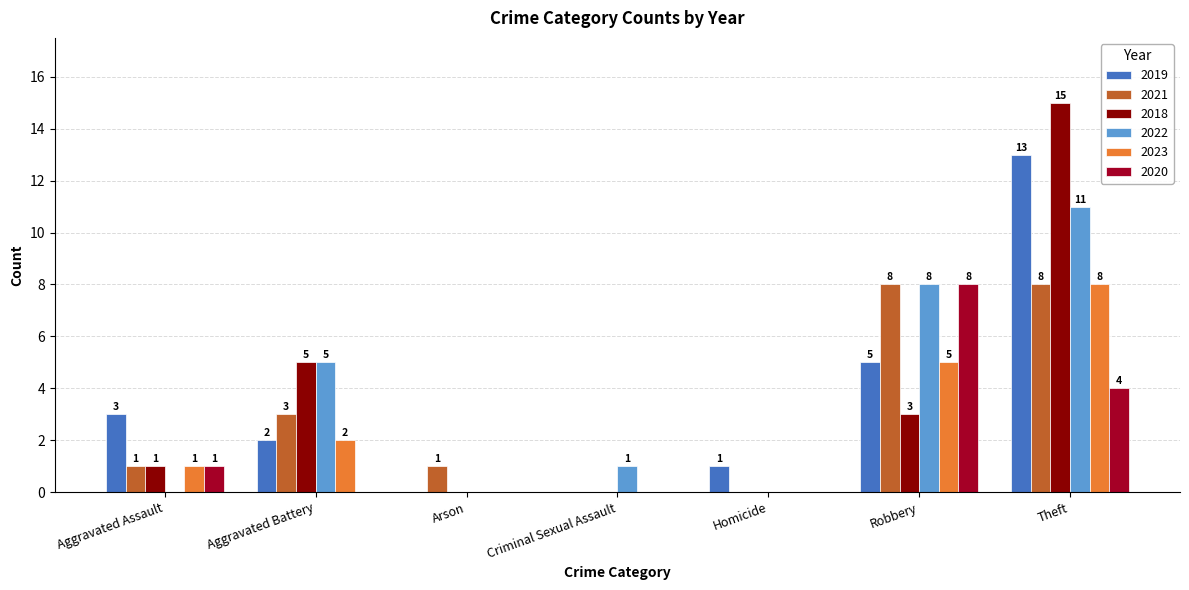

How many groups of bars are there?

7